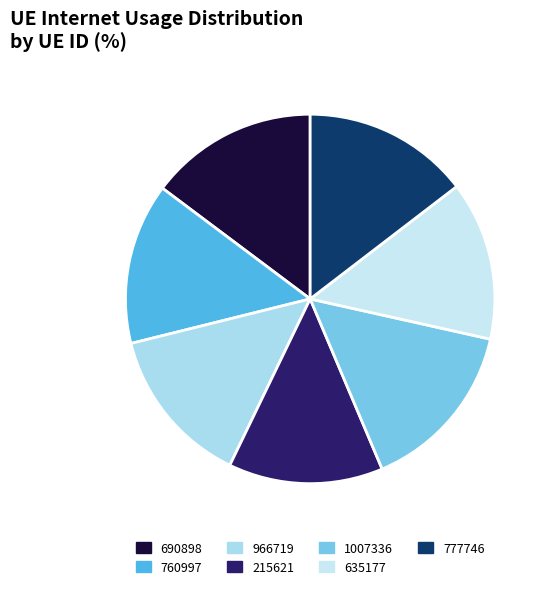

What percentage do 966719 and 760997 together represent?

28.1%